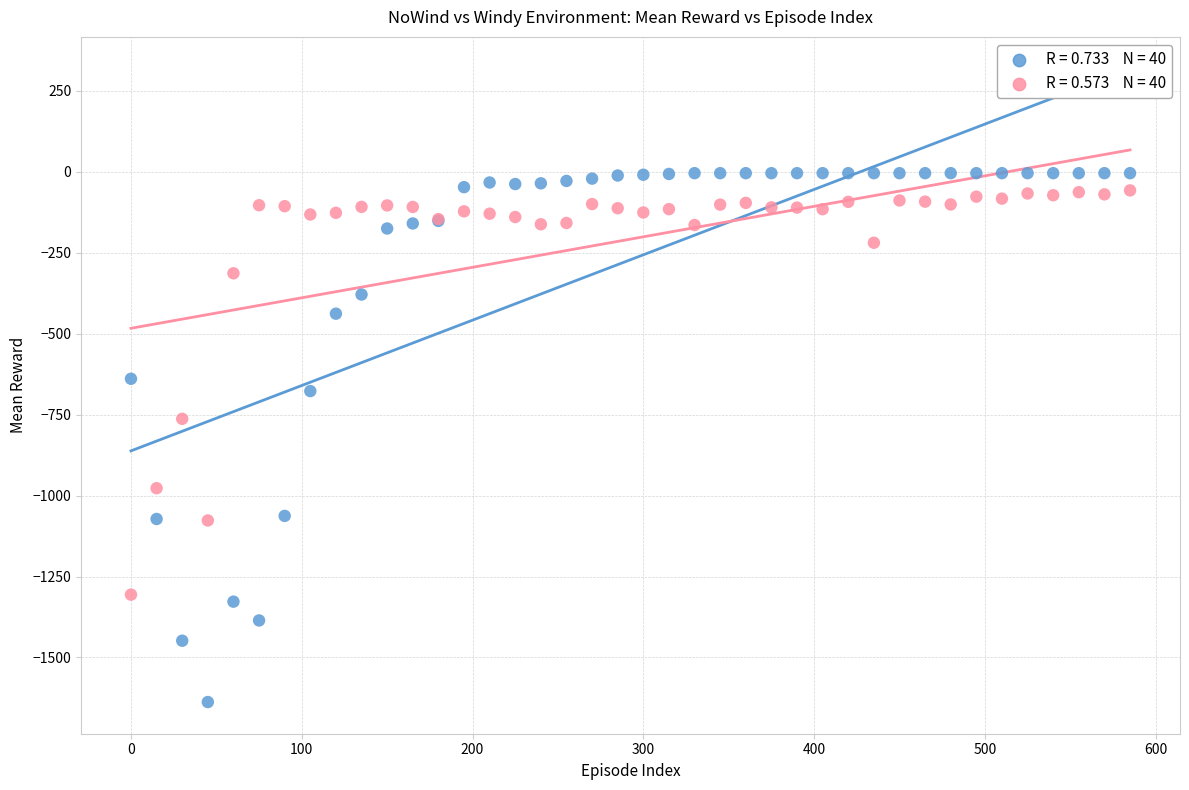

Across all series, what Y value is closest to -820?

-762.8